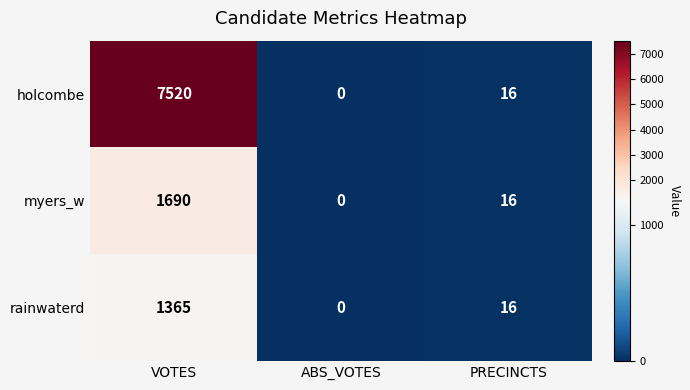

What is the spread (max minus min) of values at VOTES?

6155